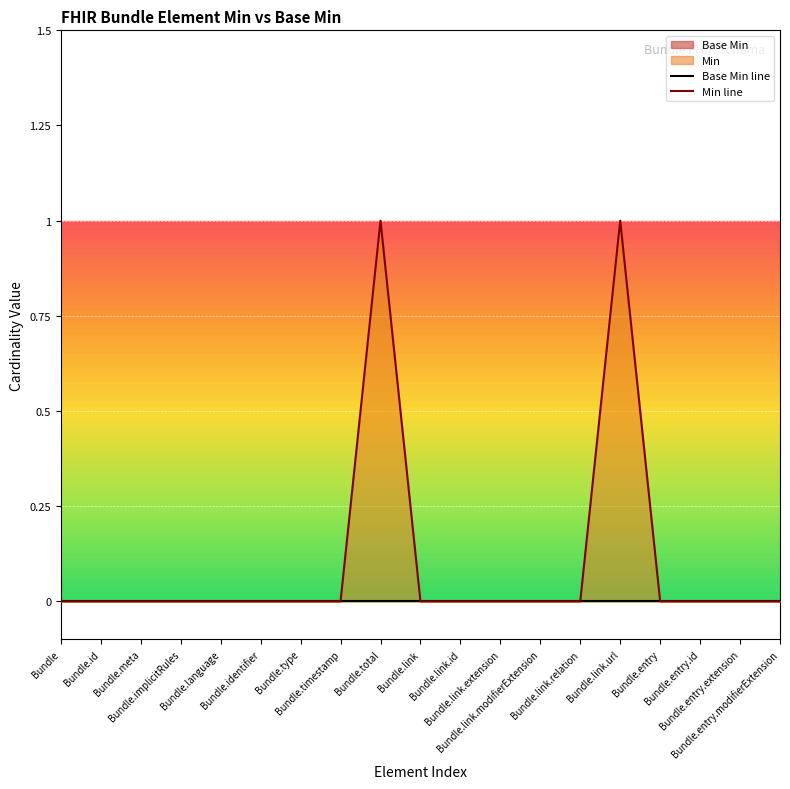

What is the label of the 6th point from the right?

Bundle.link.relation